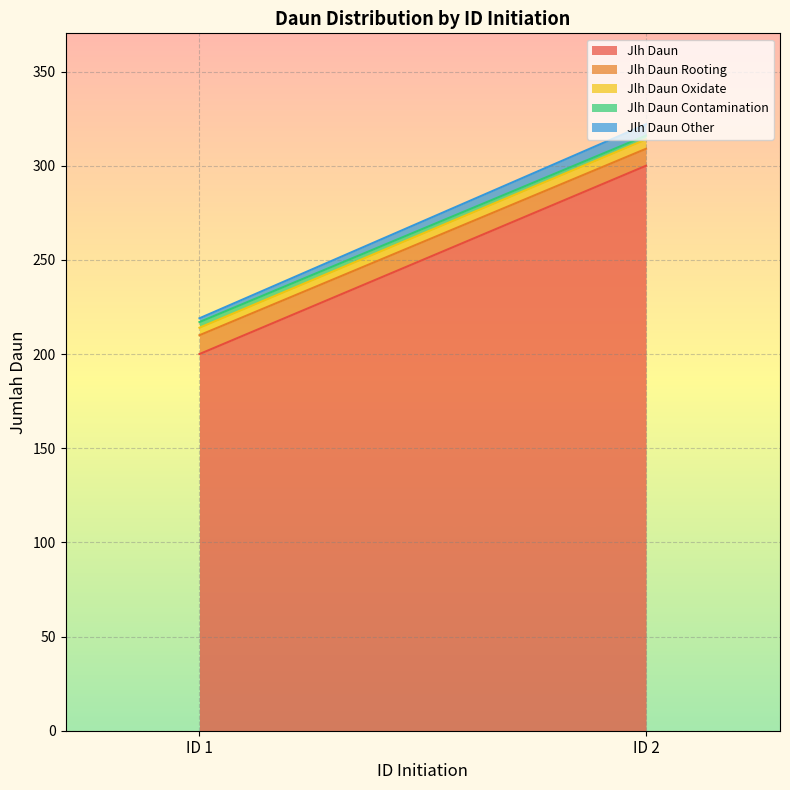

Reading left to right, list all the values displayed in this chart.

Jlh Daun: ID 1=200	ID 2=300
Jlh Daun Rooting: ID 1=10	ID 2=9
Jlh Daun Oxidate: ID 1=4	ID 2=5
Jlh Daun Contamination: ID 1=3	ID 2=2
Jlh Daun Other: ID 1=2	ID 2=6